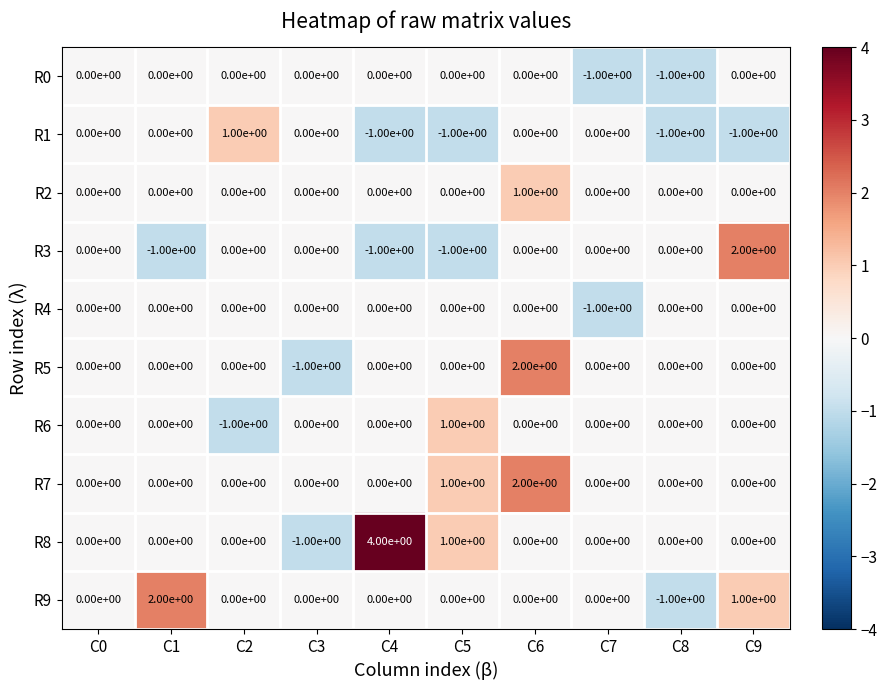

How many series are shown in this chart?

10